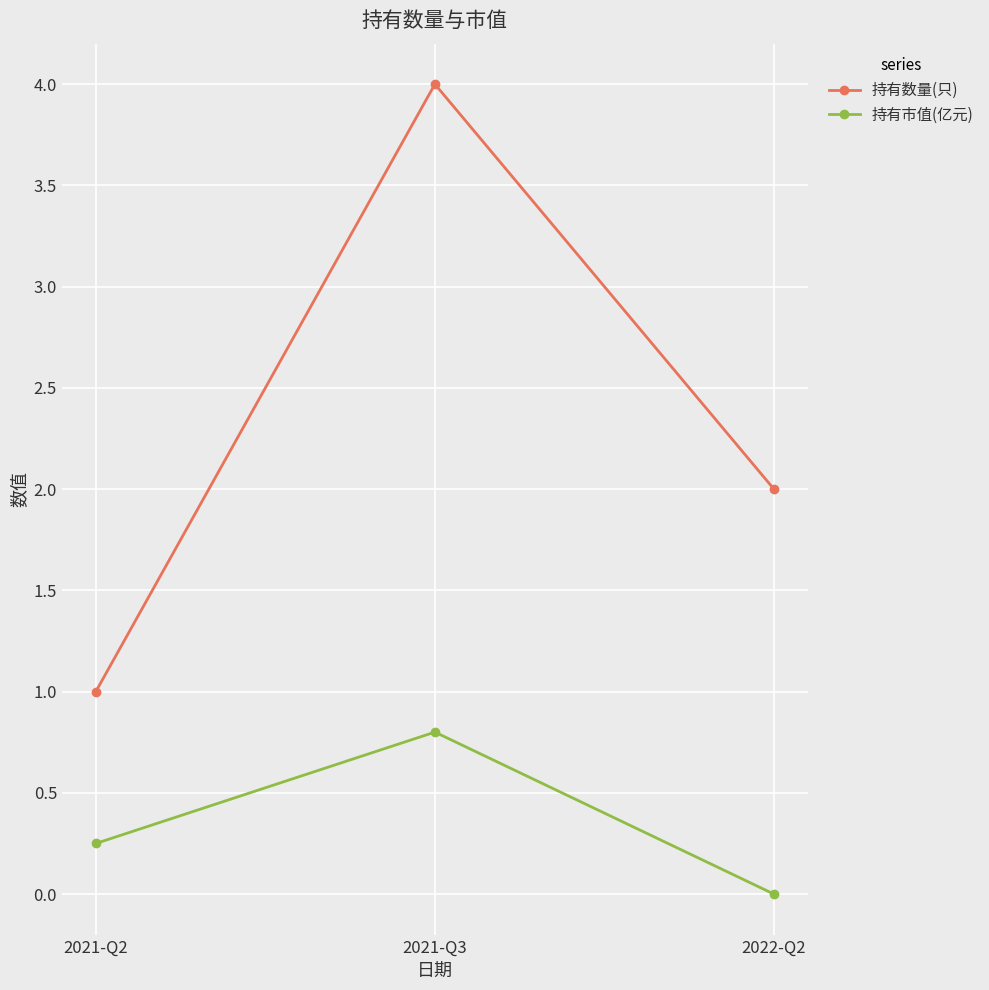

Rank the categories by 持有市值(亿元) value from highest to lowest.

2021-Q3, 2021-Q2, 2022-Q2